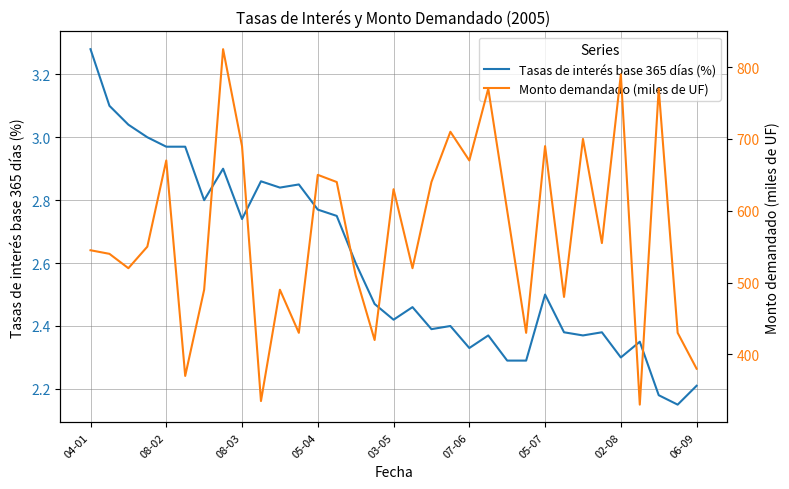

What is the sum of all Tasas de interés base 365 días (%) values?

85.7